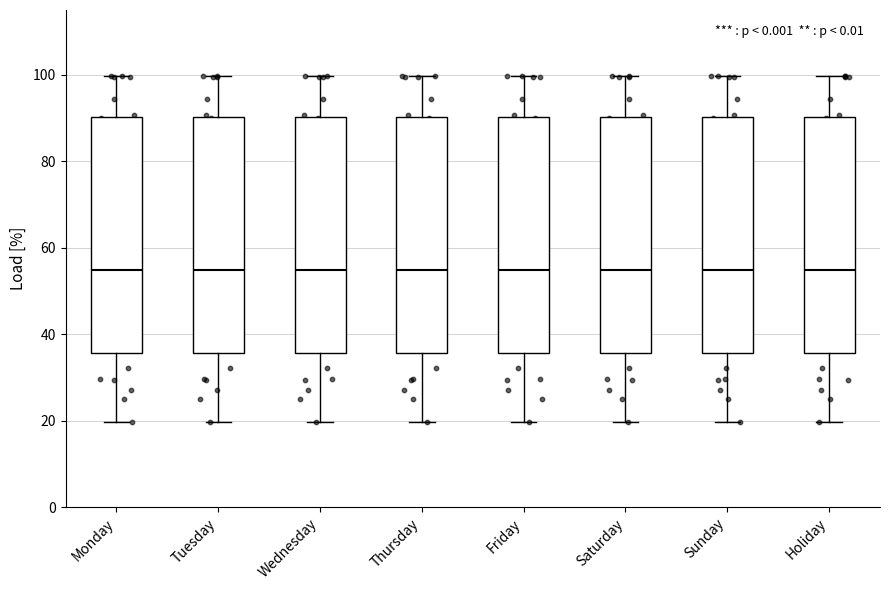

Where does the lower whisker of the box for Saturday end on the y-axis? The values are not printed on the chart, so give them approximately, as read against the axis.

20